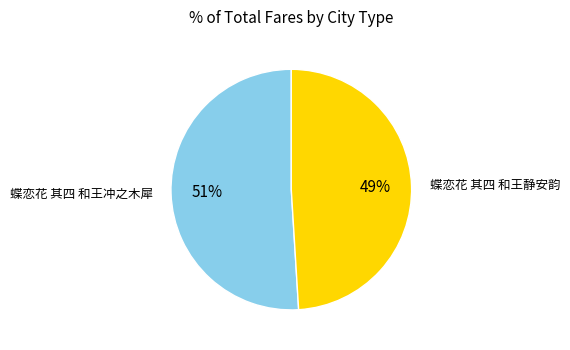

What is the ratio of the value at 蝶恋花 其四 和王冲之木犀 to the value at 蝶恋花 其四 和王静安韵?

1.0